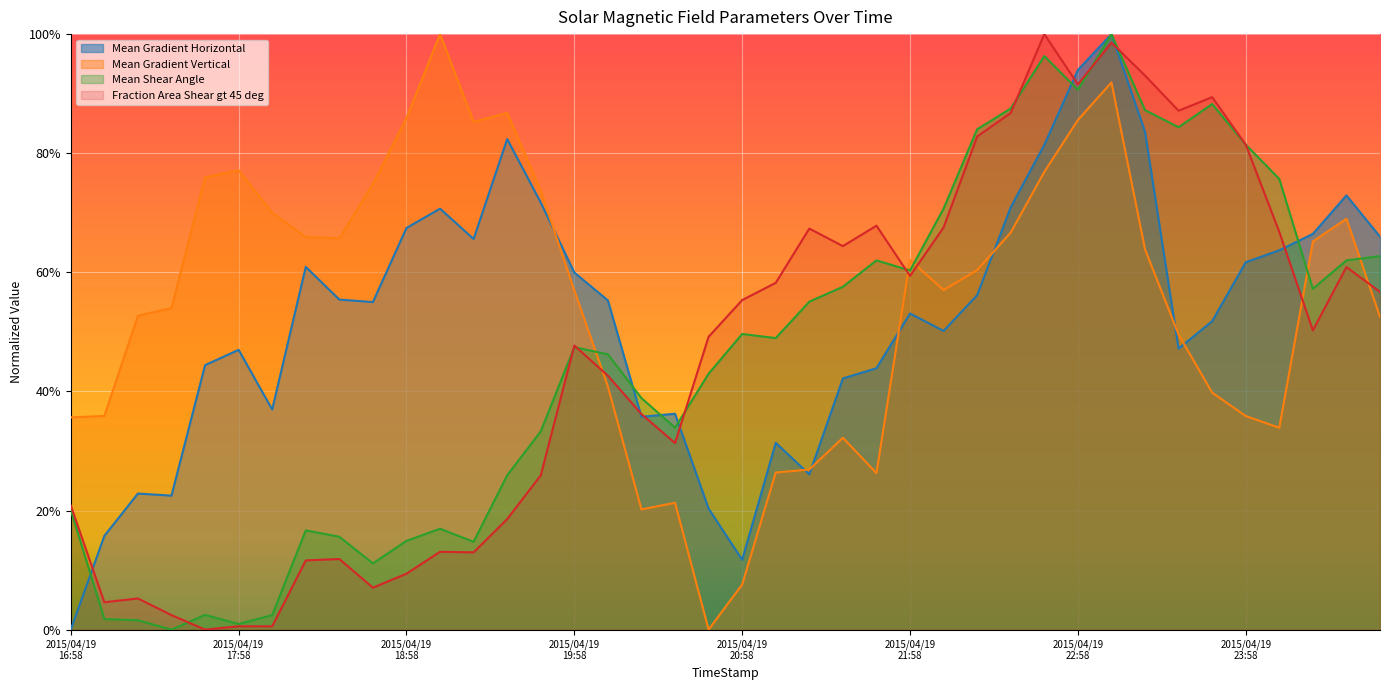

Count the number of data series in this chart.

4